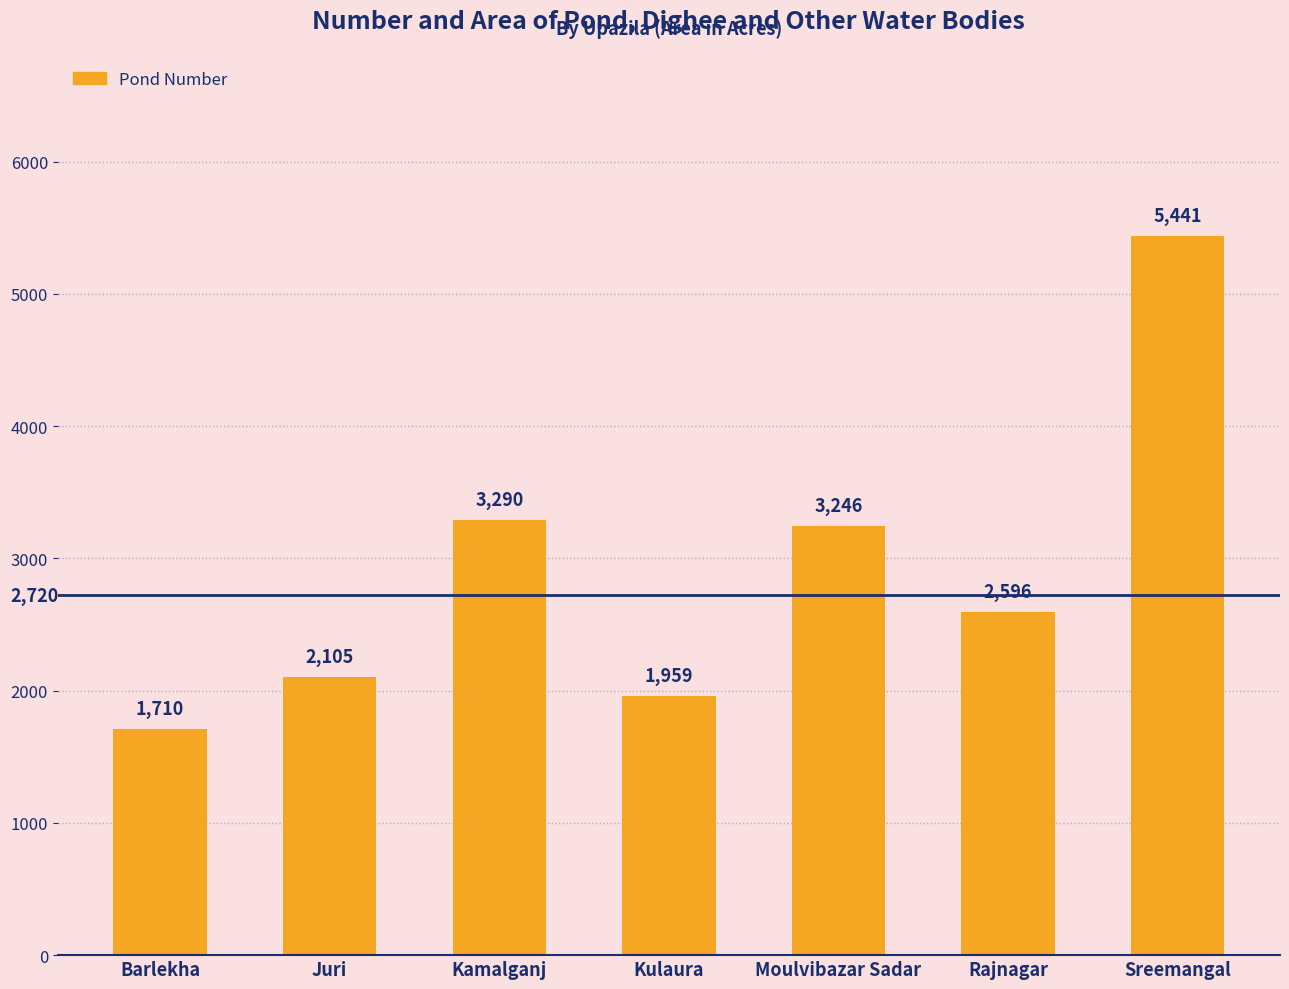

Count the number of categories in the chart.

7